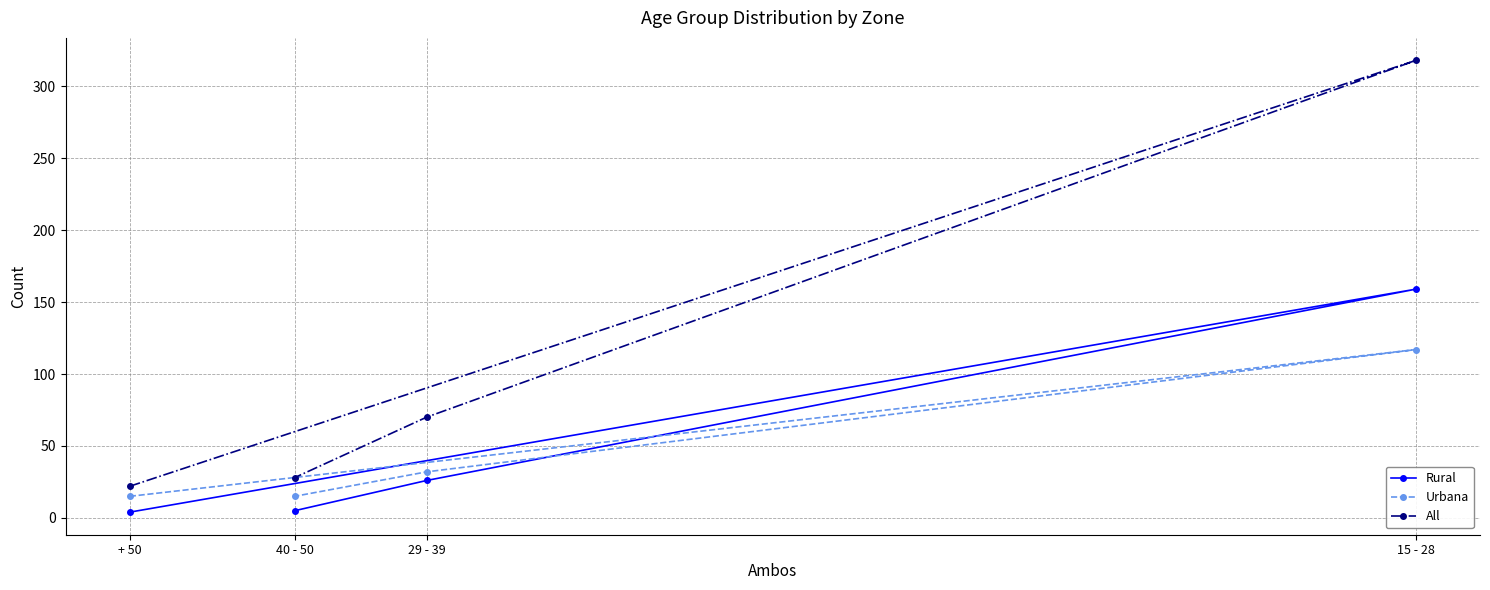

Which series has the largest range (max minus min)?

All